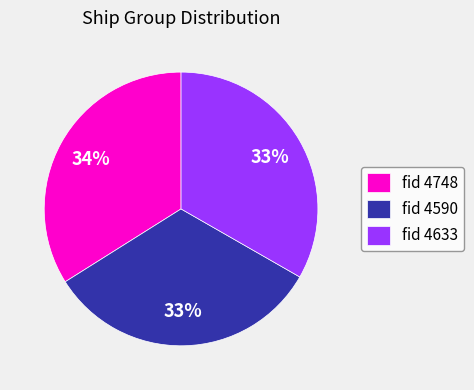

What is the ratio of the value at fid 4748 to the value at fid 4633?

1.0